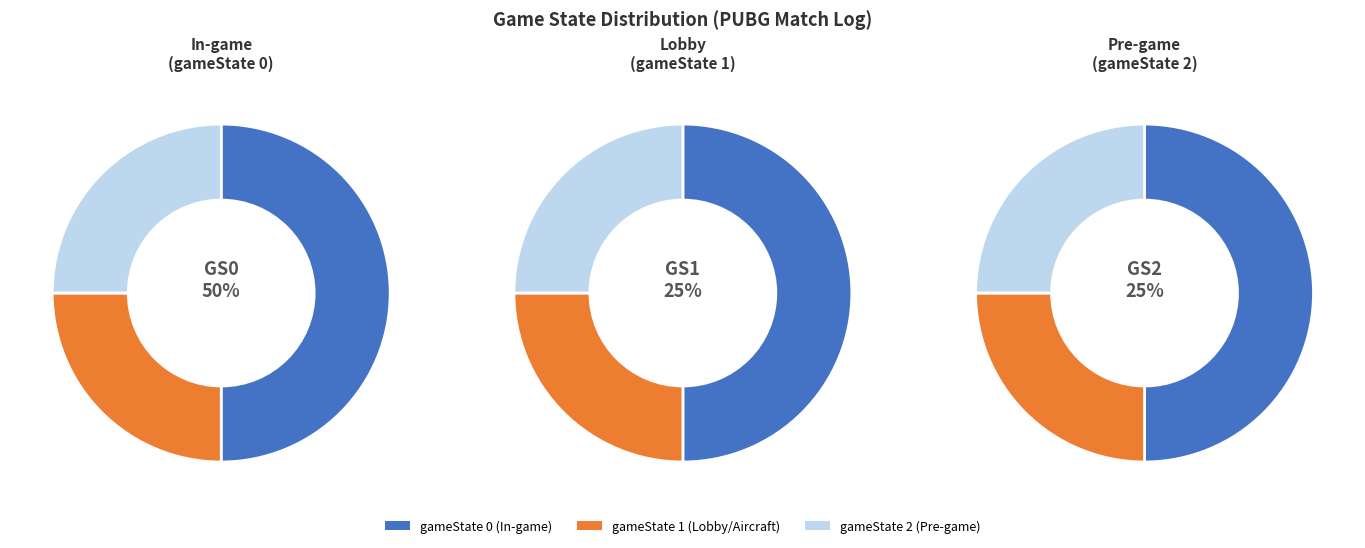

How many segments does this pie chart have?

3